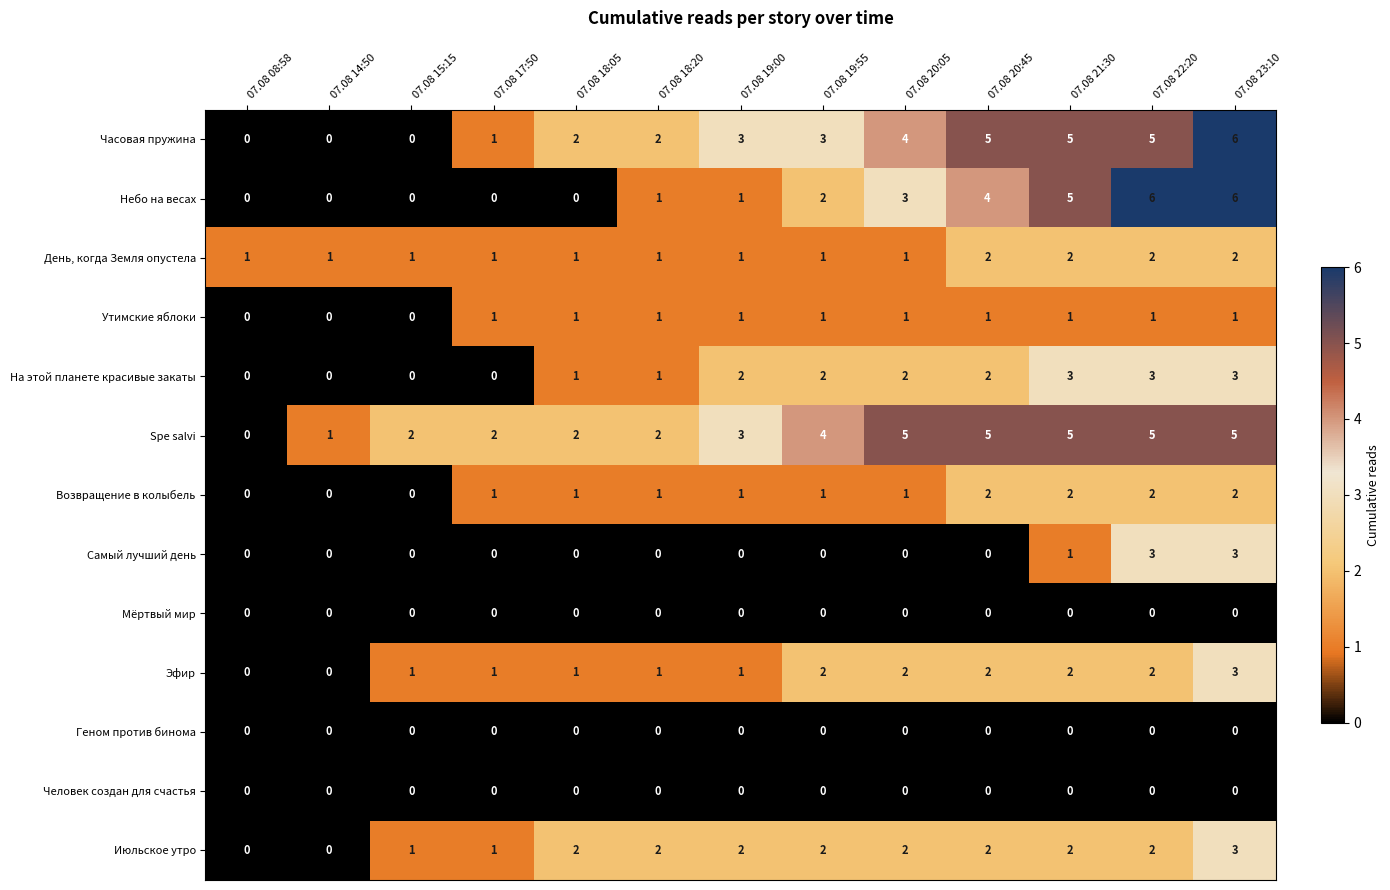

What is the sum of all Самый лучший день values?

7